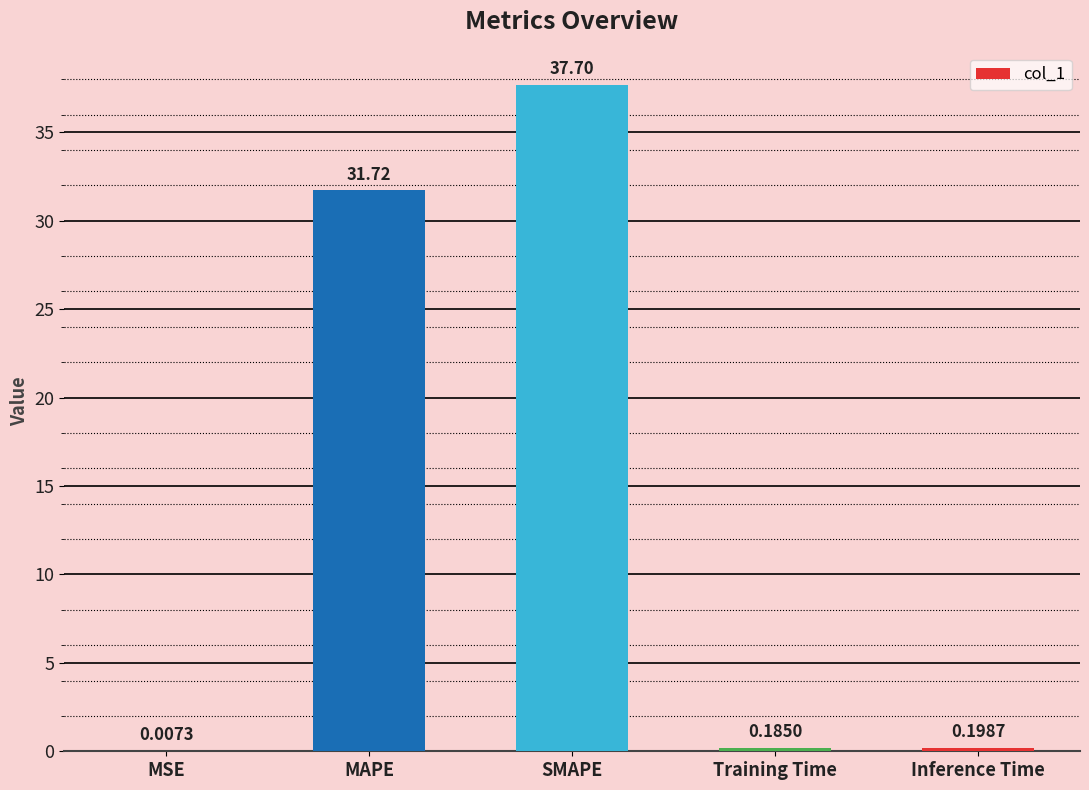

What is the sum of all values?

69.8